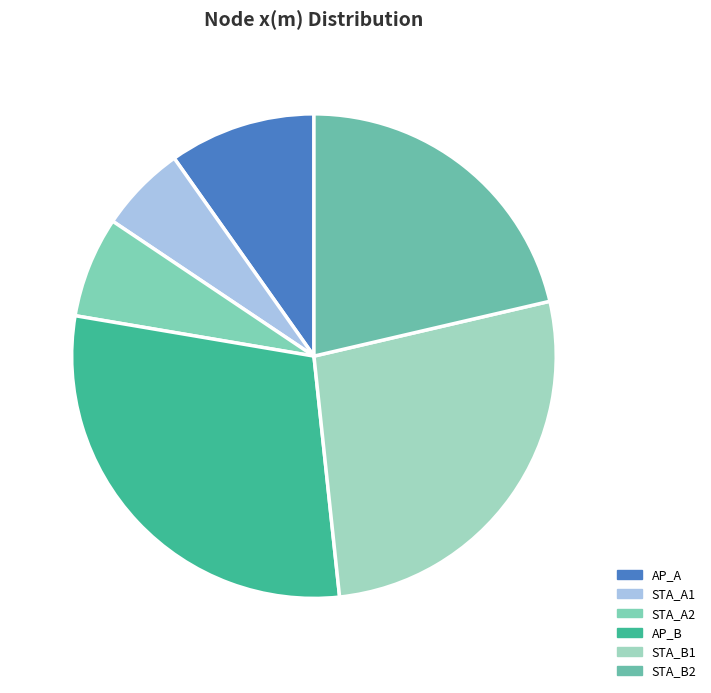

To the nearest percent, what is the average slice percentage?

17%